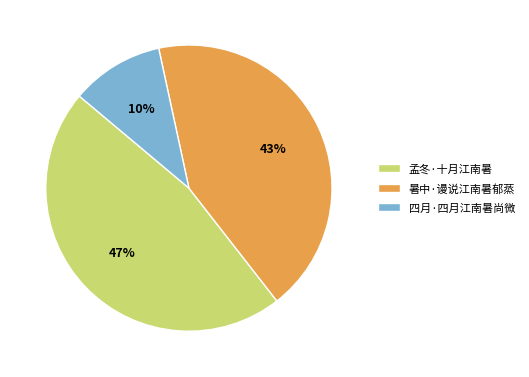

Between 暑中·谩说江南暑郁蒸 and 孟冬·十月江南暑, which is larger?

孟冬·十月江南暑